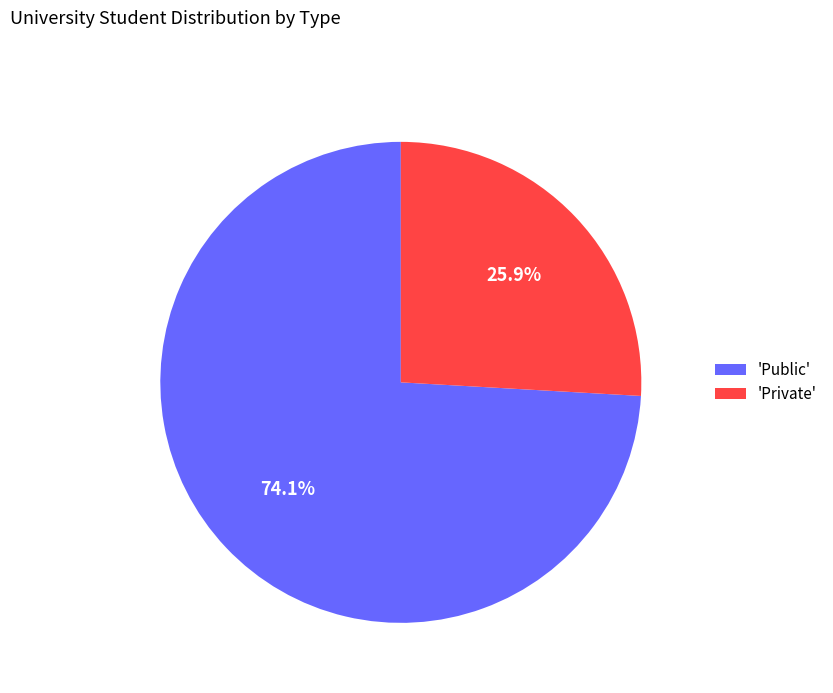

Rank the categories by value from highest to lowest.

'Public', 'Private'